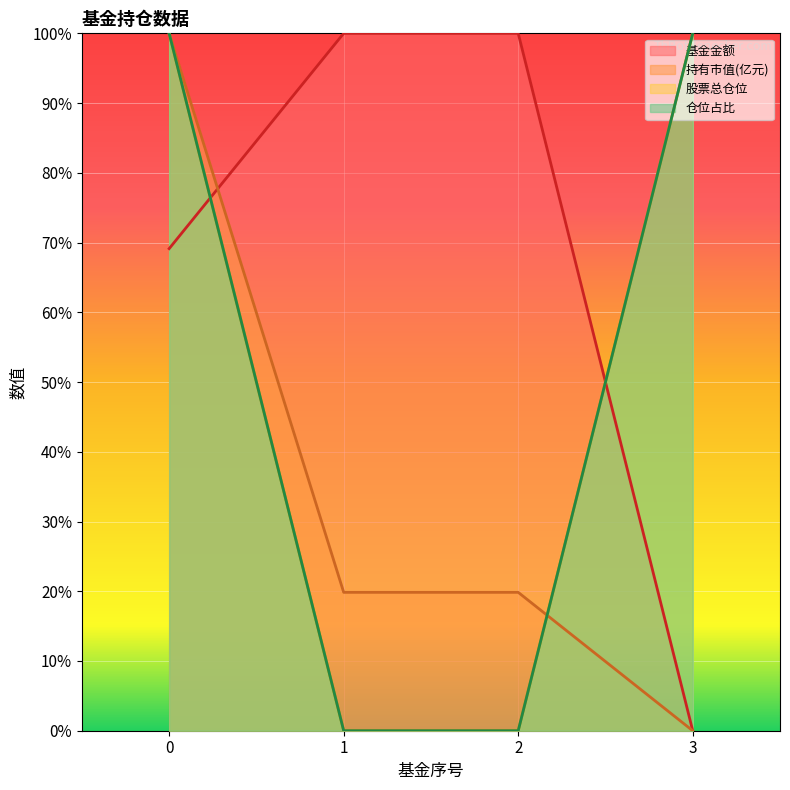

True or false: 持有市值(亿元) has a value of 35.0 at 2.

False